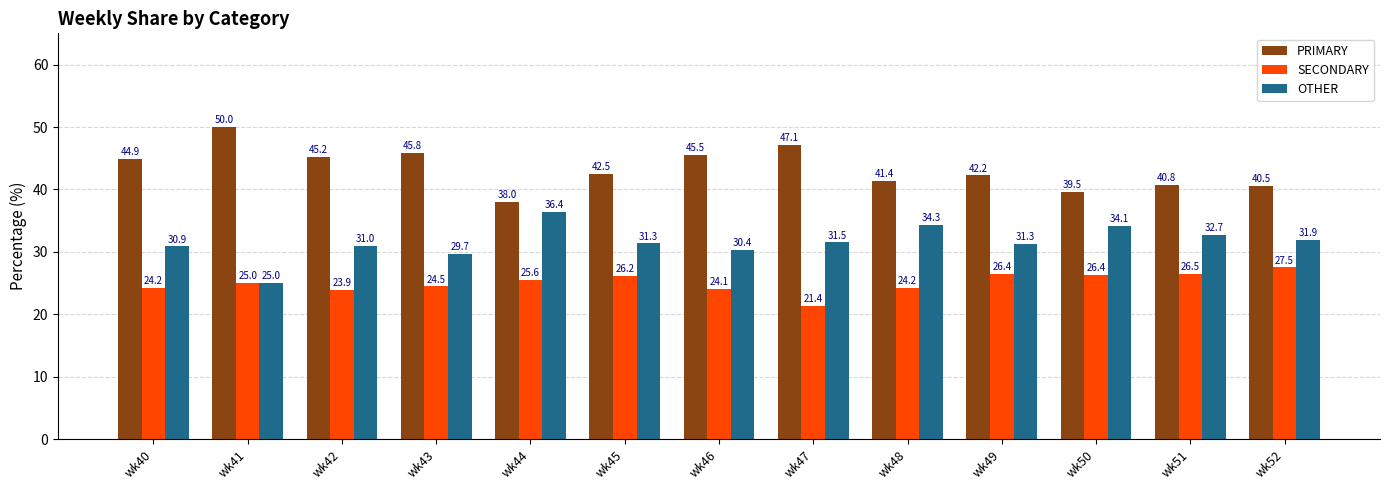

What is the value of the OTHER bar at the 2nd from the left?

25.0